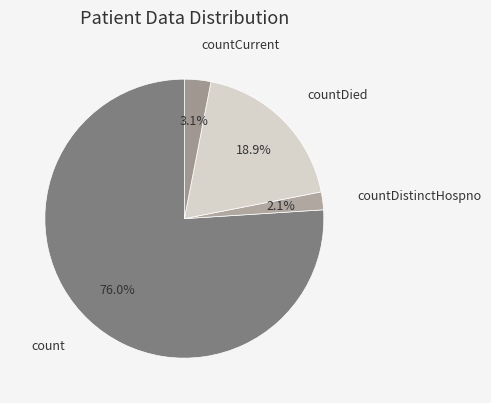

Rank the categories by value from highest to lowest.

count, countDied, countCurrent, countDistinctHospno